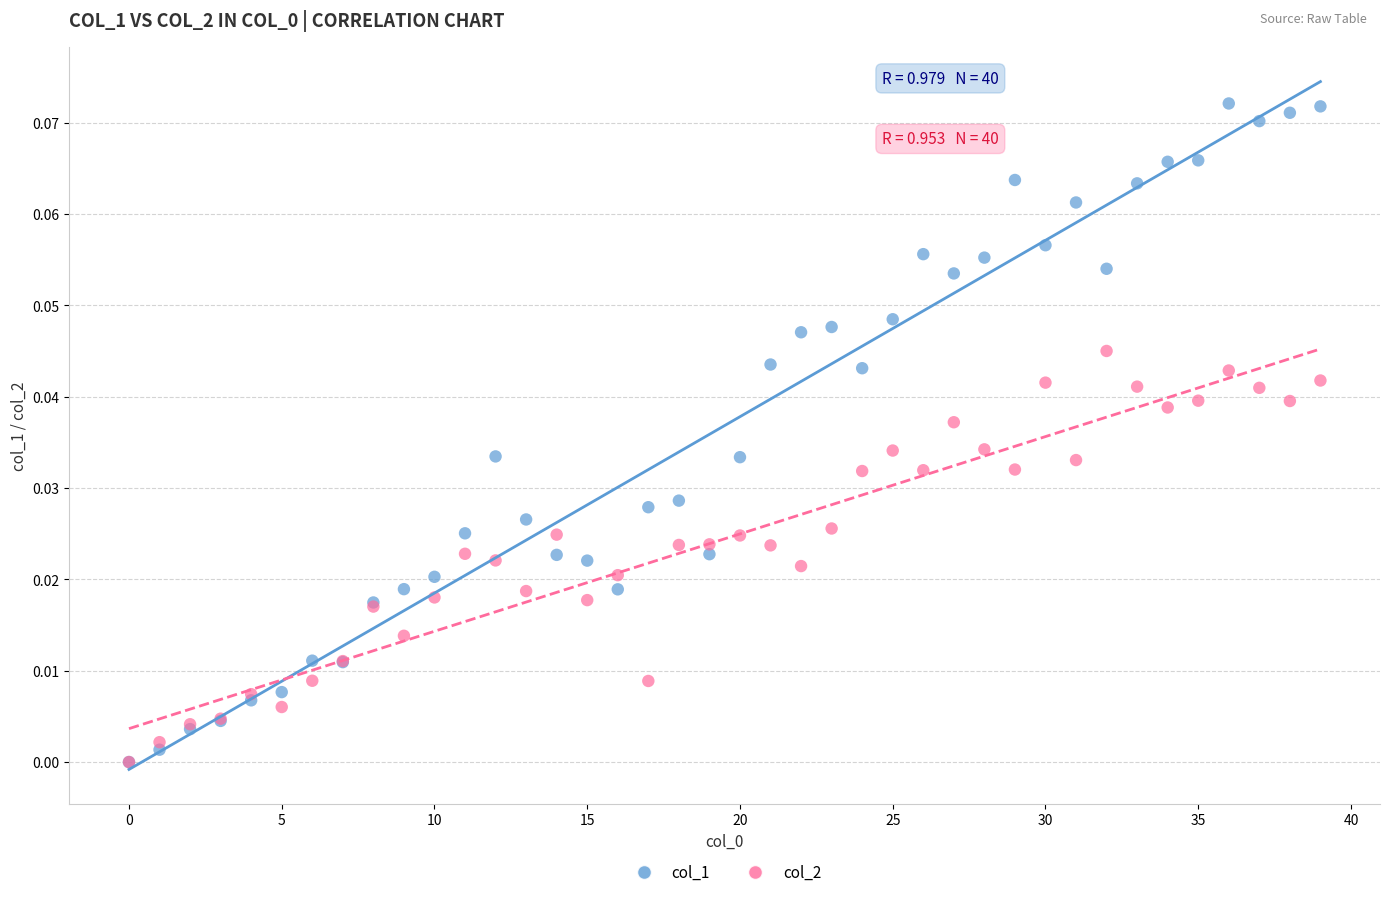

What are all the series names shown in the legend?

col_1, col_2